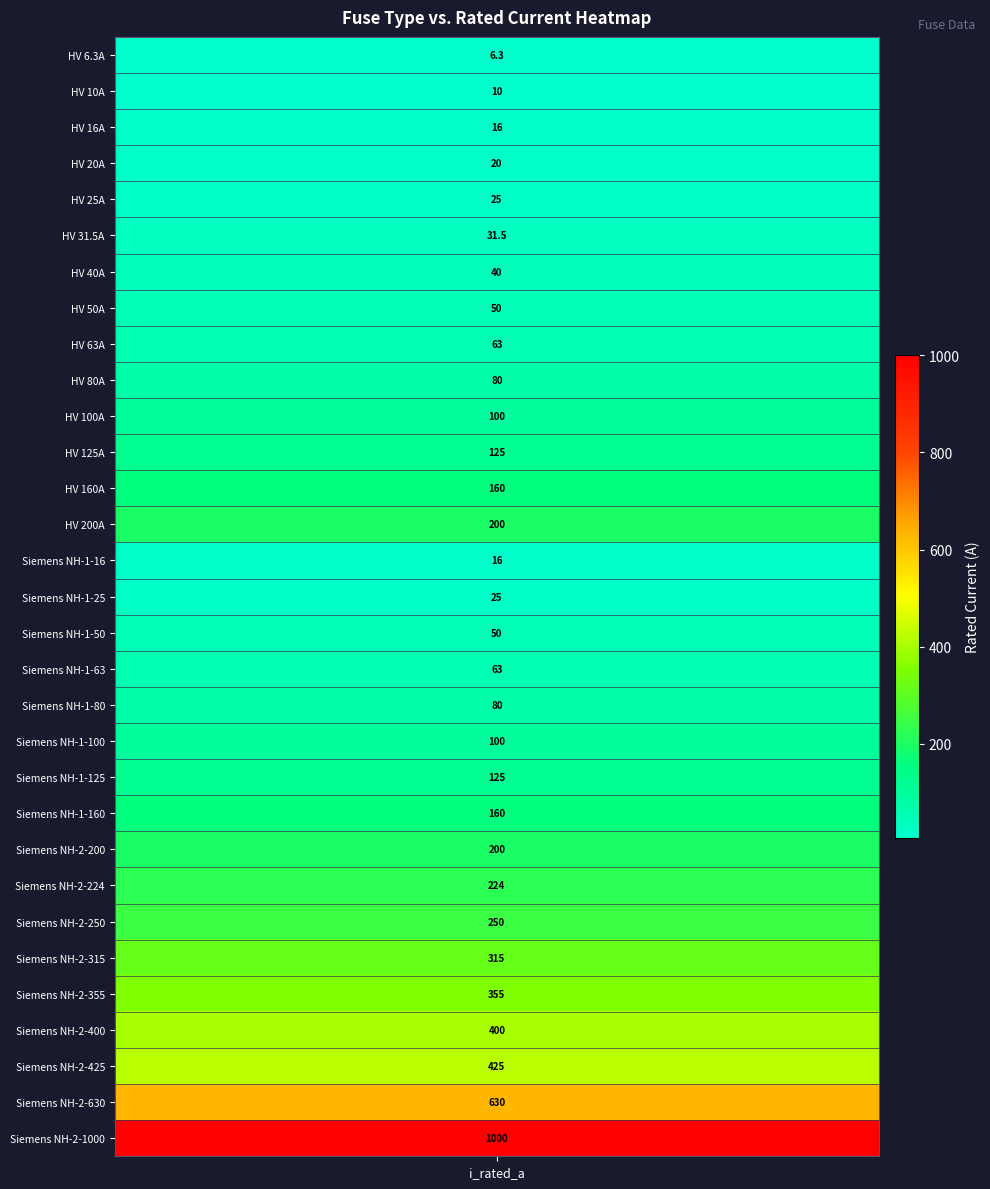

What is the average value?

172.4